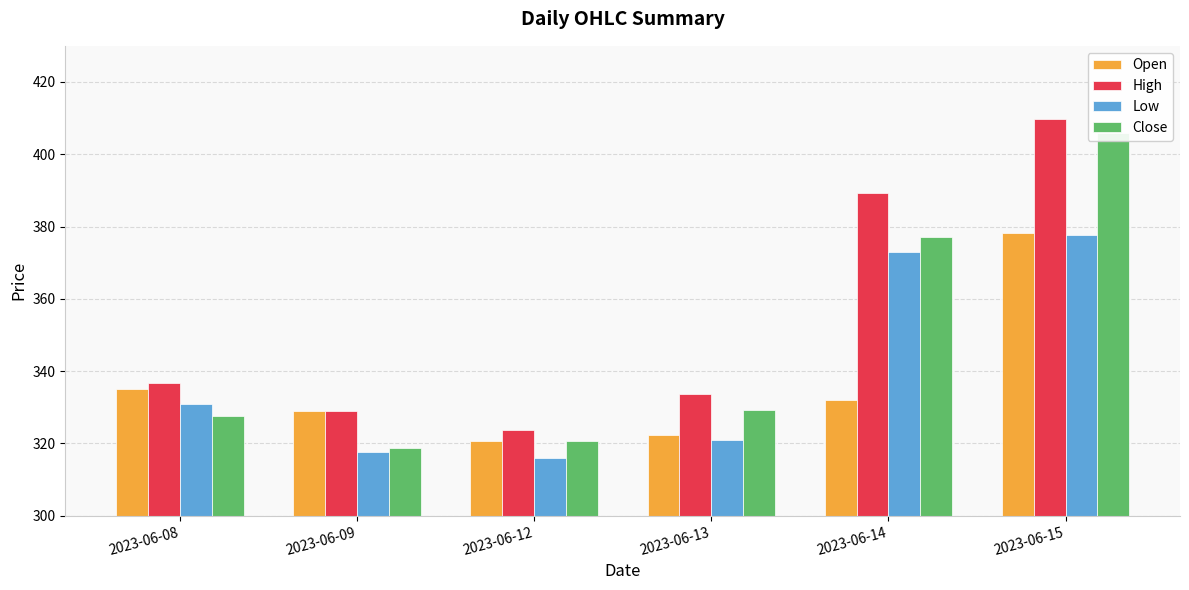

Which series changed the most between 2023-06-13 and 2023-06-14?

High